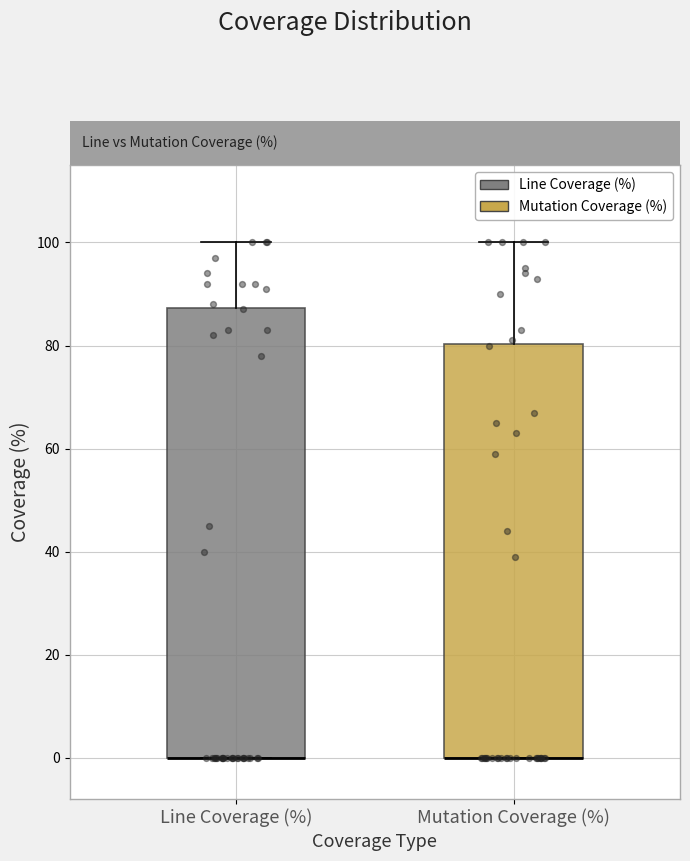

Which box is the tallest, from its lower edge to its upper edge?

Line Coverage (%)